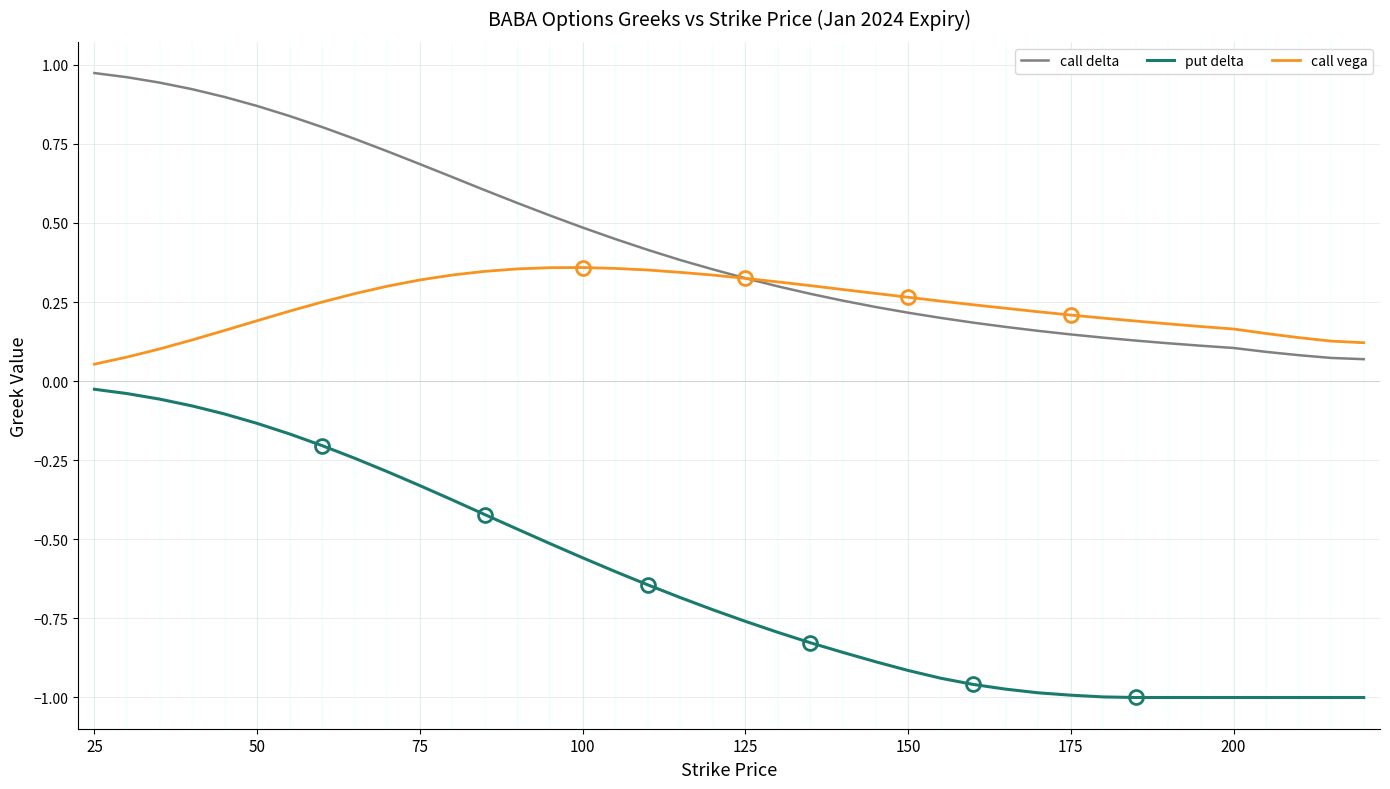

True or false: call delta and put delta cross at least once.

False